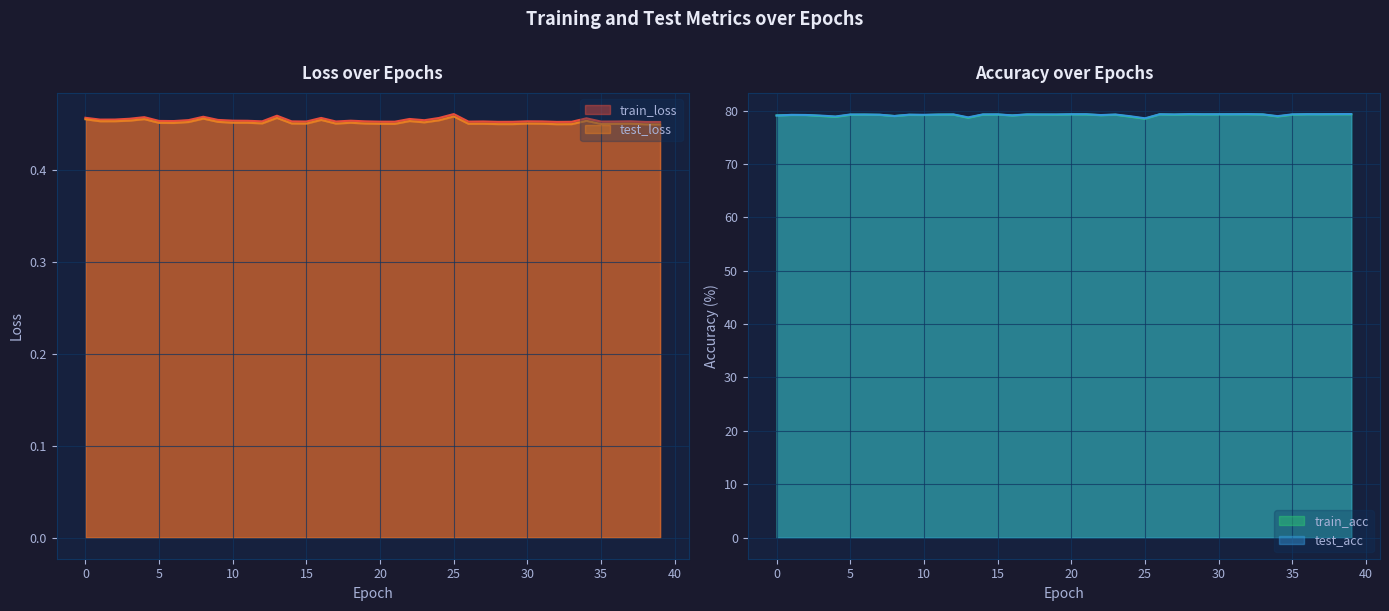

Which category has the highest value across all series?

39